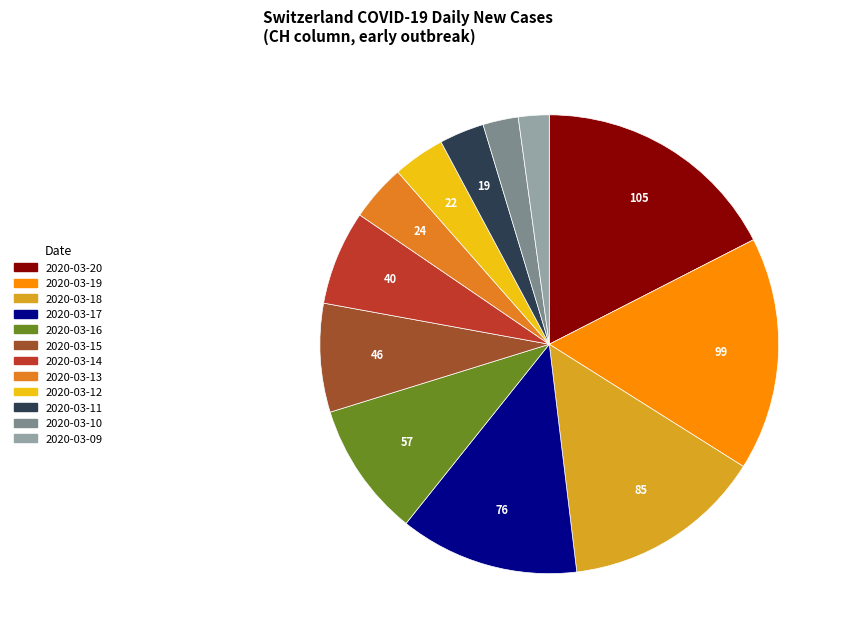

What is the ratio of the value at 2020-03-17 to the value at 2020-03-14?

1.9